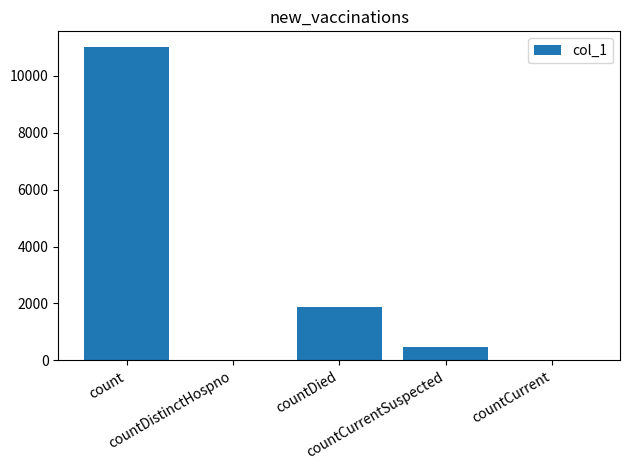

What is the greatest value displayed?

11003